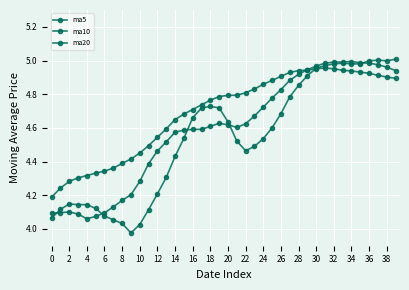

Between which two adjacent categories do ma10 and ma20 first intersect?

28 and 29